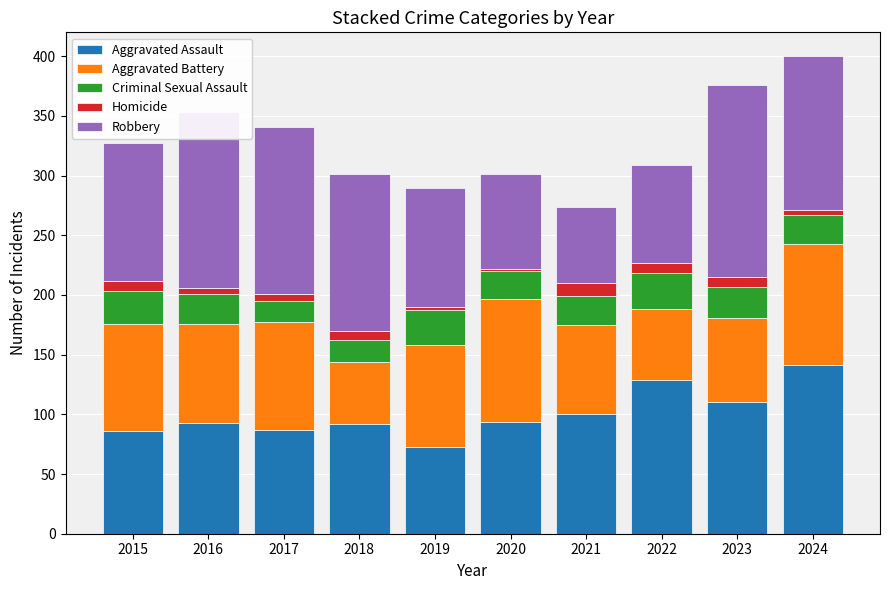

Where is Aggravated Assault nearest to the value 107?

2023